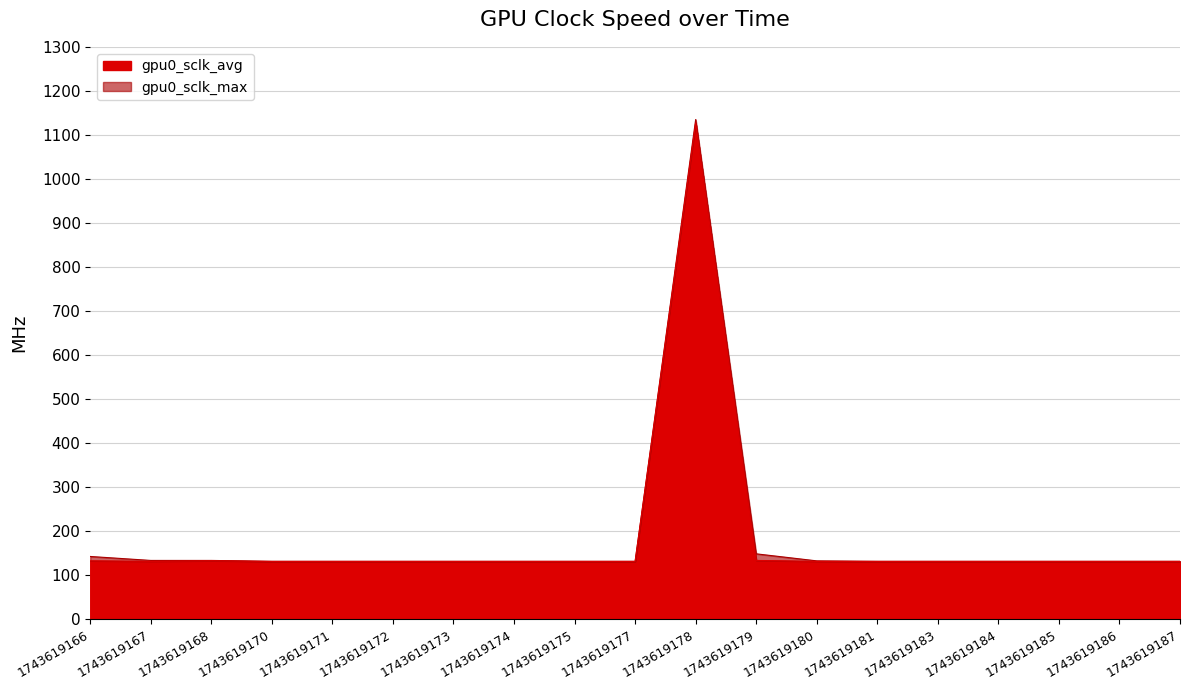

True or false: gpu0_sclk_avg and gpu0_sclk_max intersect in this chart.

False